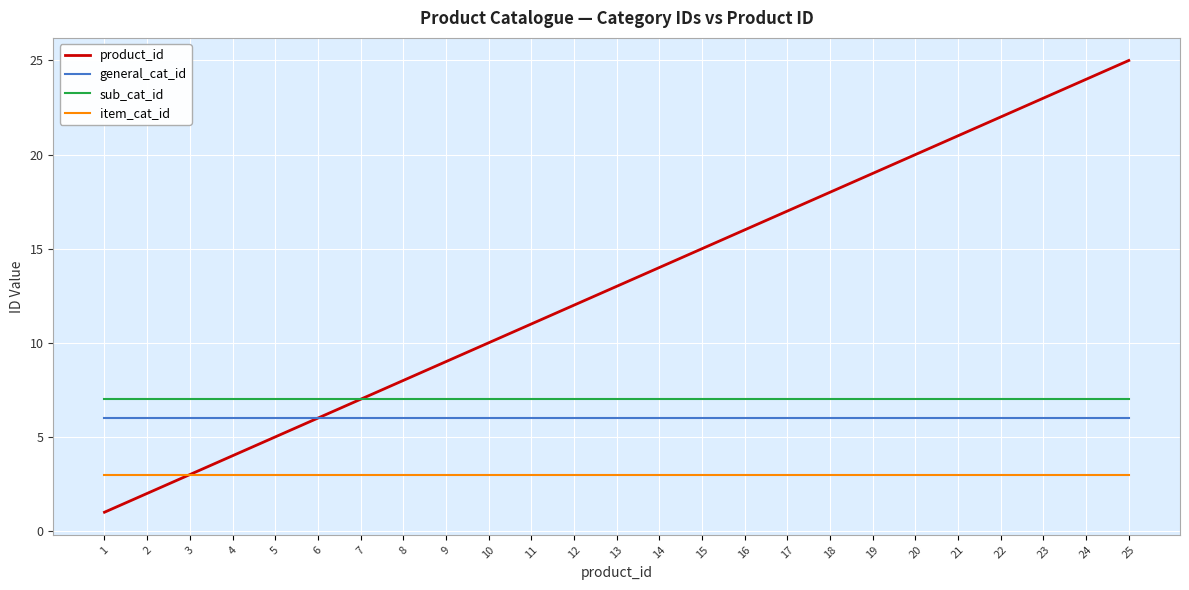

At which category is the sum across all series the highest?

25